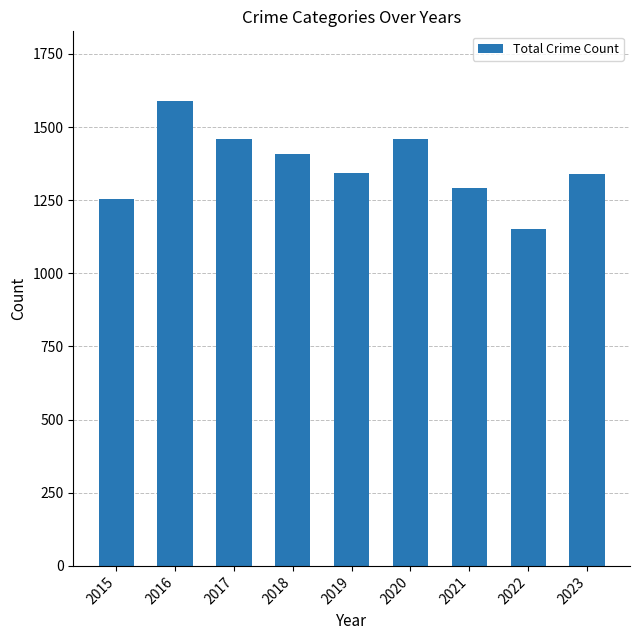

Which label corresponds to the smallest value in the chart?

2022